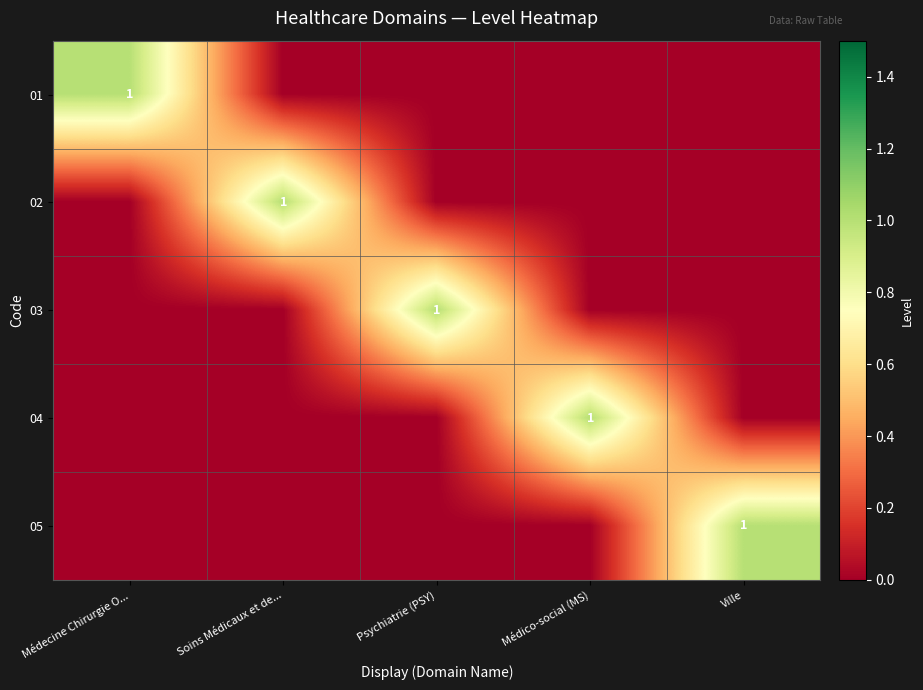

True or false: 05 has a value of 1 at Ville.

True